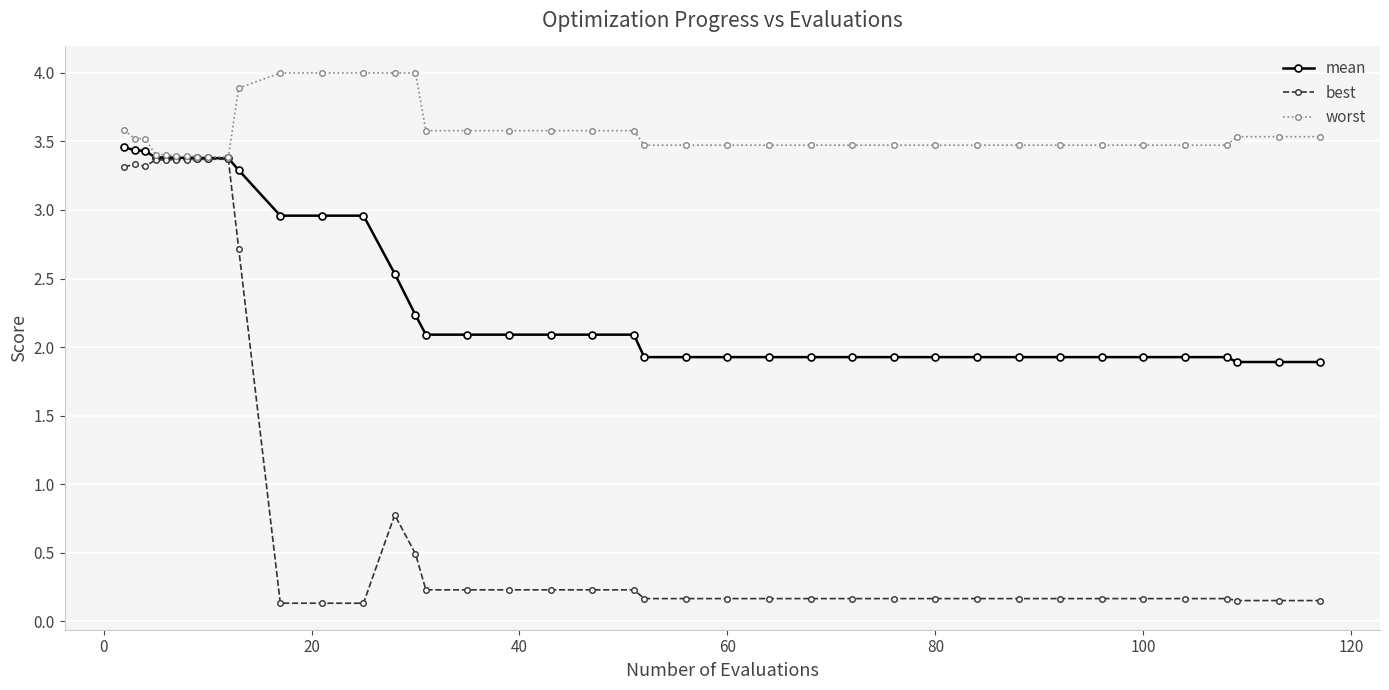

What is the minimum value for worst?

3.4